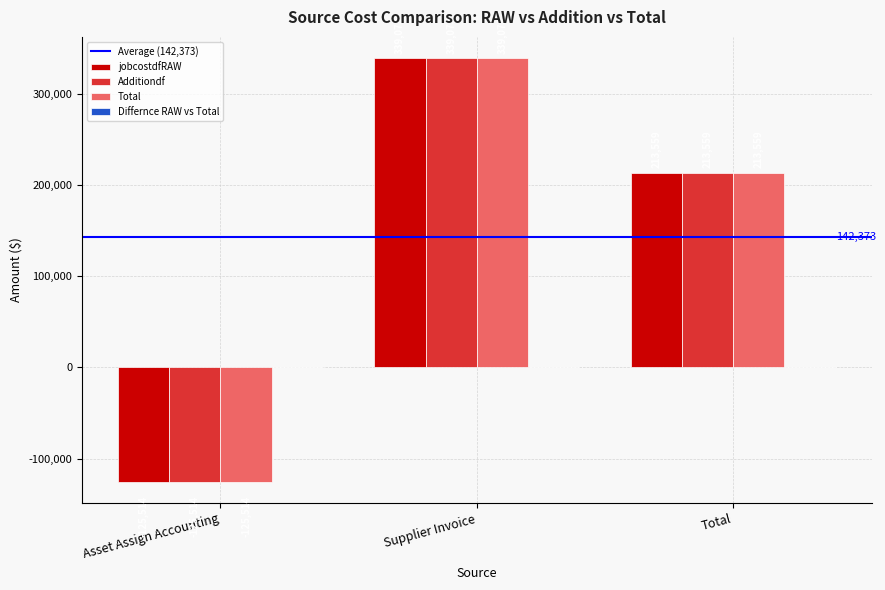

Is it true that Total equals 213559.0 at Total?

True